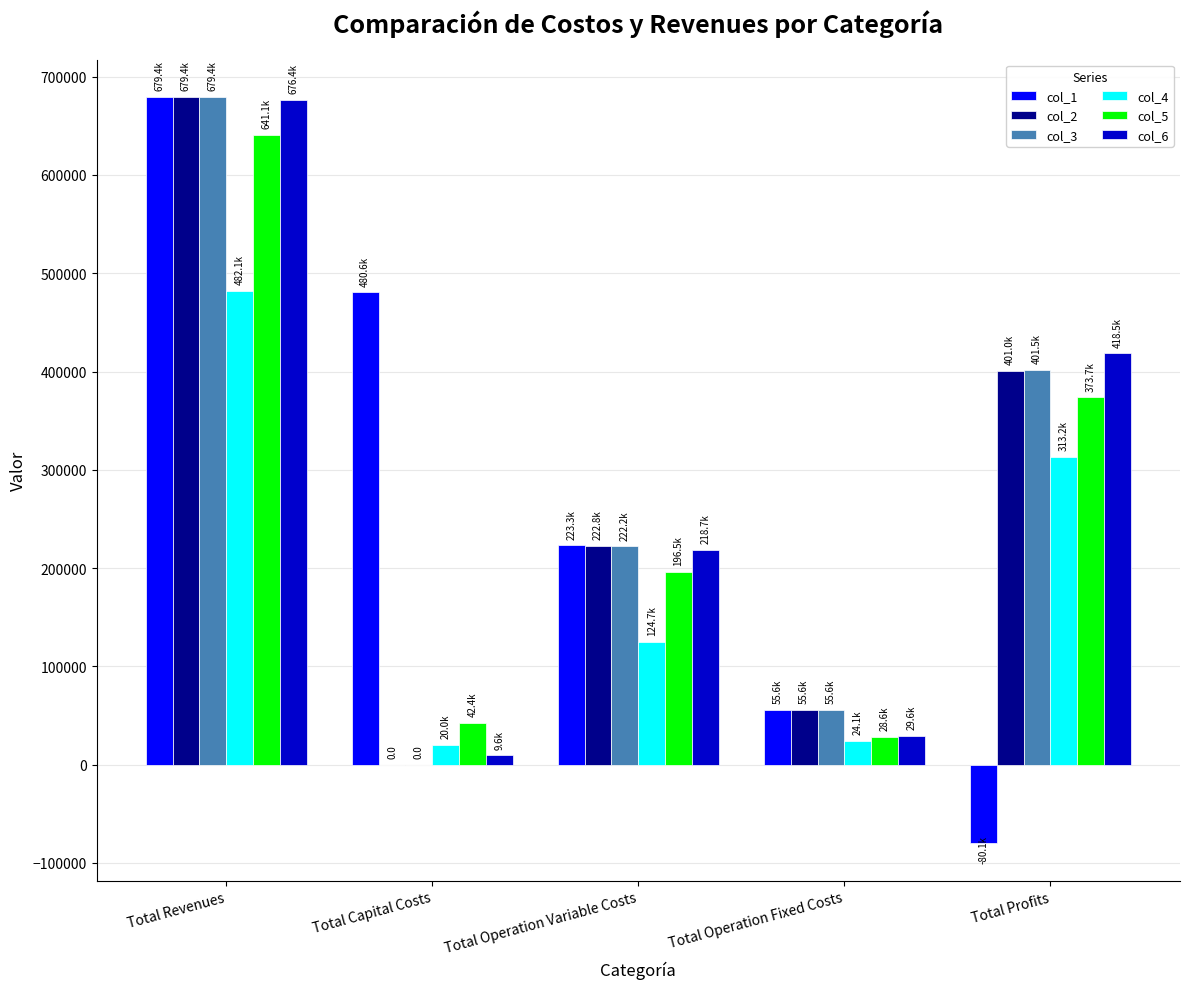

What is the average value of the col_2 series?

271750.0